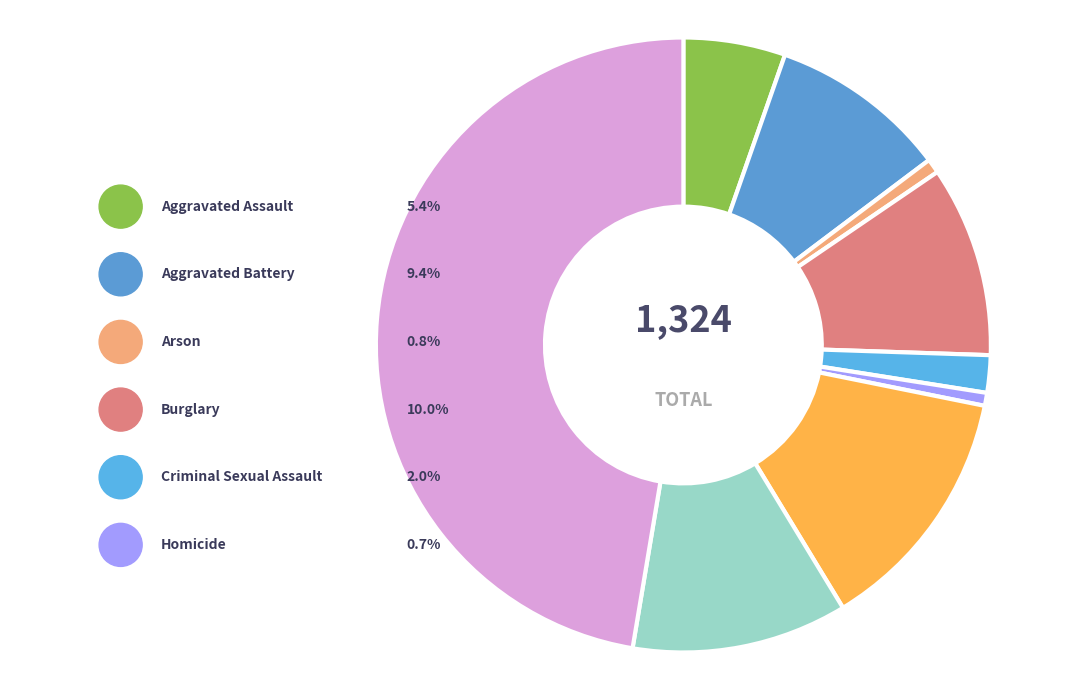

Rank the categories by value from highest to lowest.

Theft, Motor Vehicle Theft, Robbery, Burglary, Aggravated Battery, Aggravated Assault, Criminal Sexual Assault, Arson, Homicide